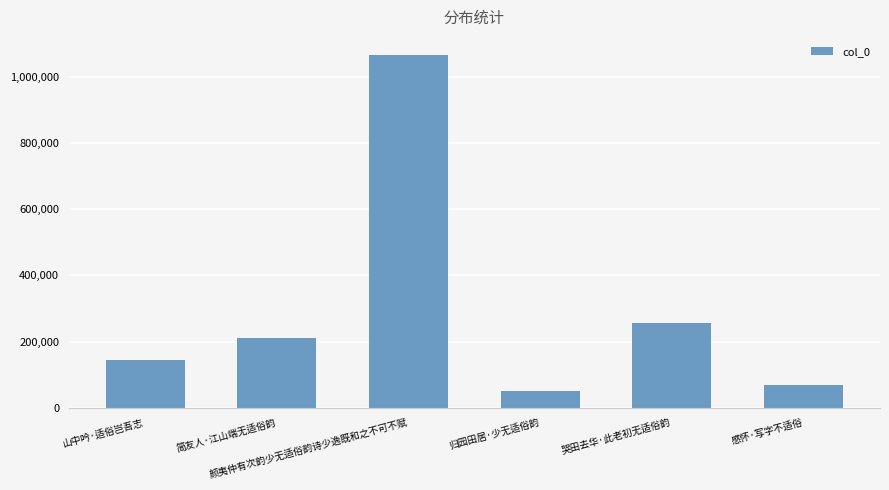

What is the difference between the maximum and minimum values?

1017617